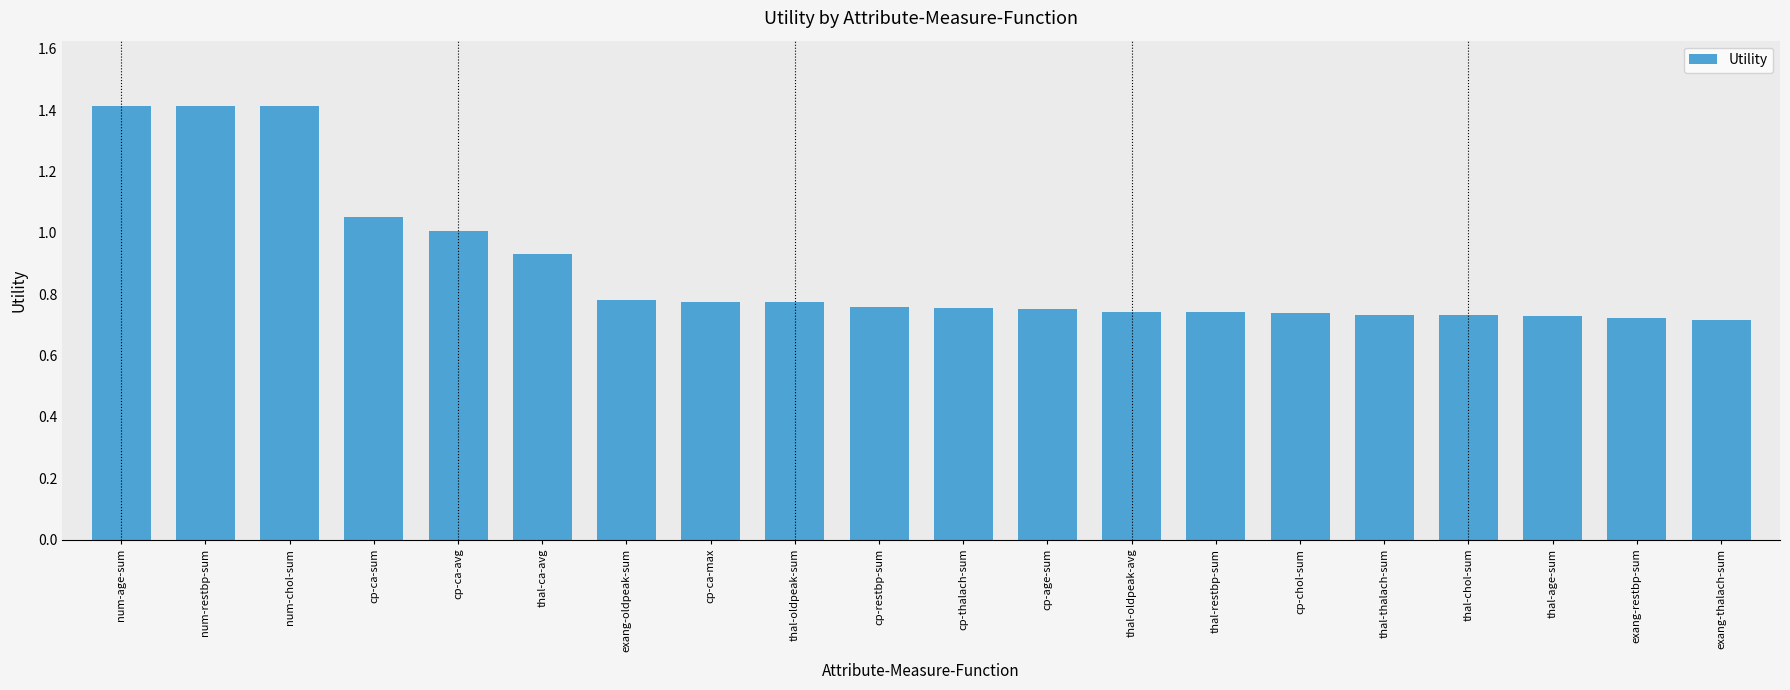

How many bars are there in total?

20